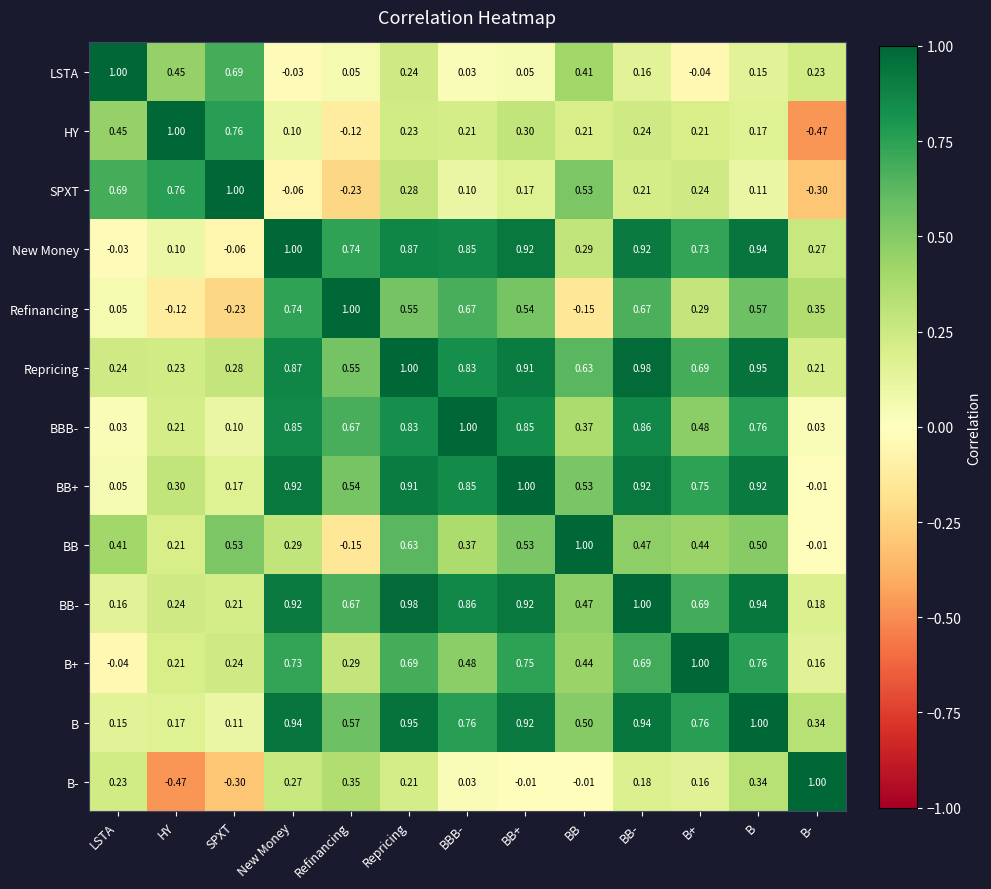

Where does the New Money series first go above 0?

HY